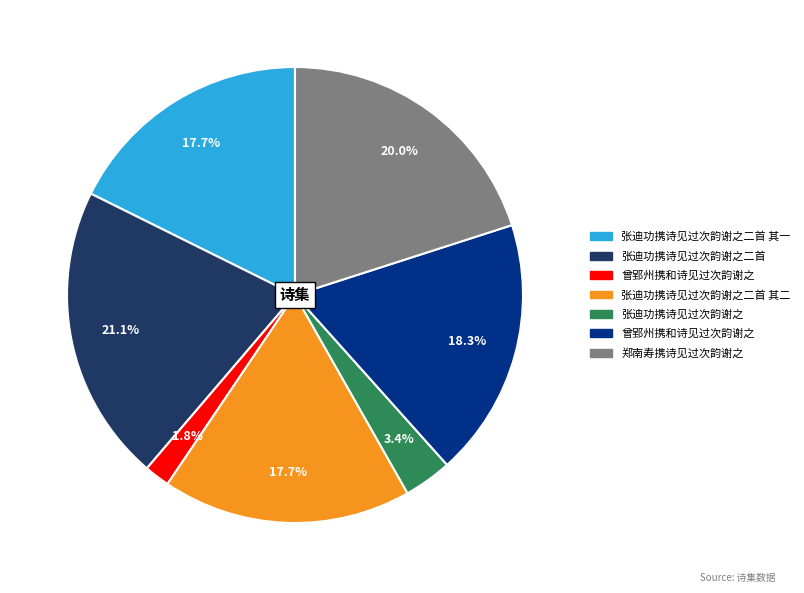

Is there any slice that represents more than half of the pie?

No